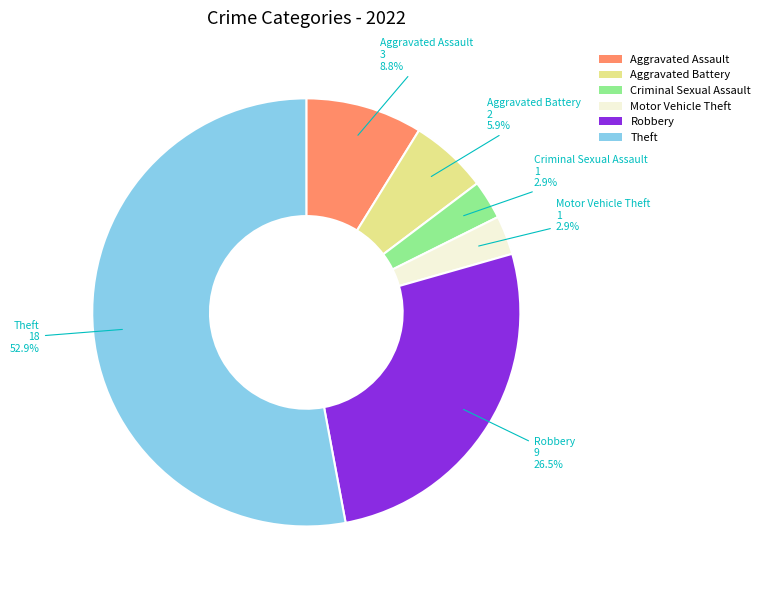

To the nearest percent, what portion does Aggravated Assault represent?

9%